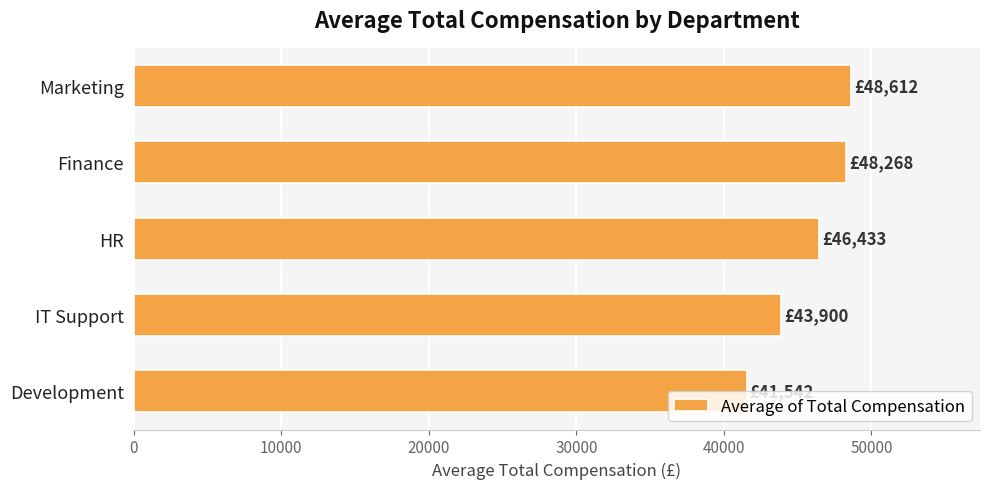

Does the chart contain any negative values?

No